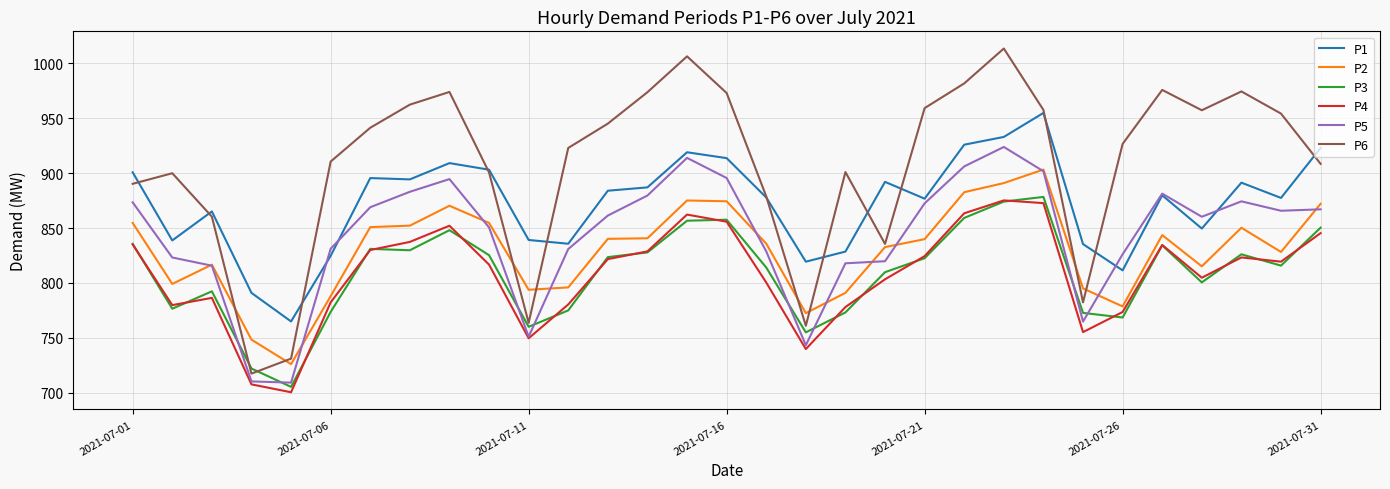

Which series has the largest range (max minus min)?

P6